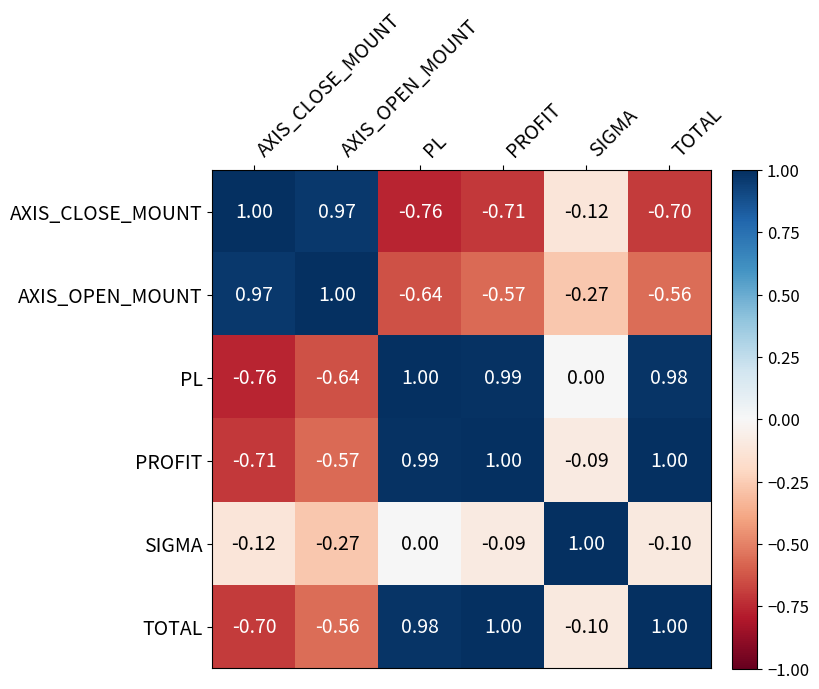

What is the smallest value displayed?

-0.8